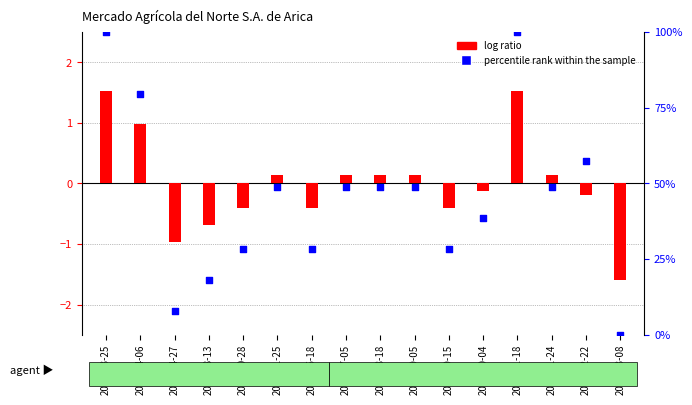

Is the value of percentile rank within the sample at 2021-11-25 greater than the value of log ratio at 2021-10-28?

Yes